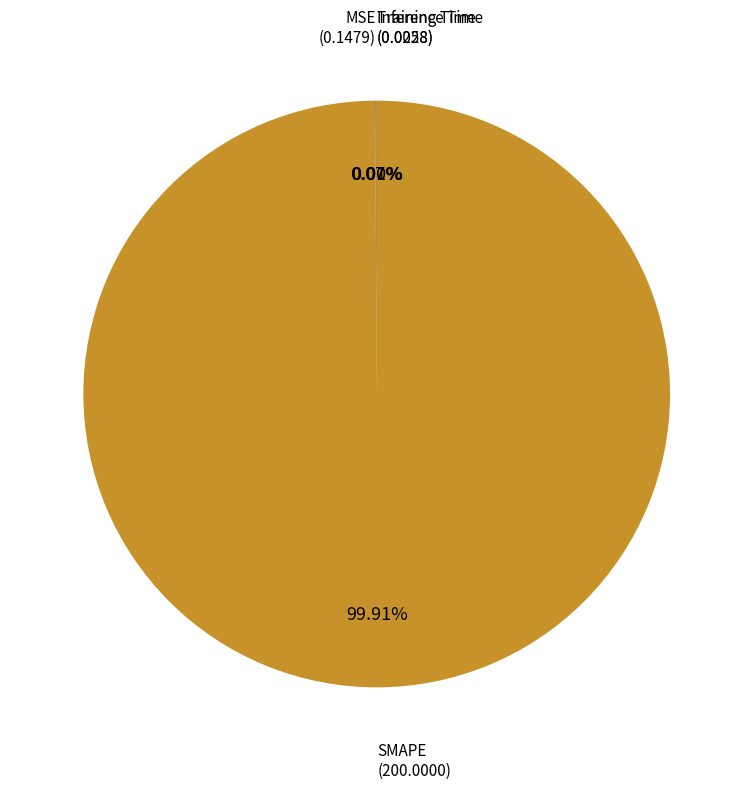

Does SMAPE represent more than half of the total?

Yes